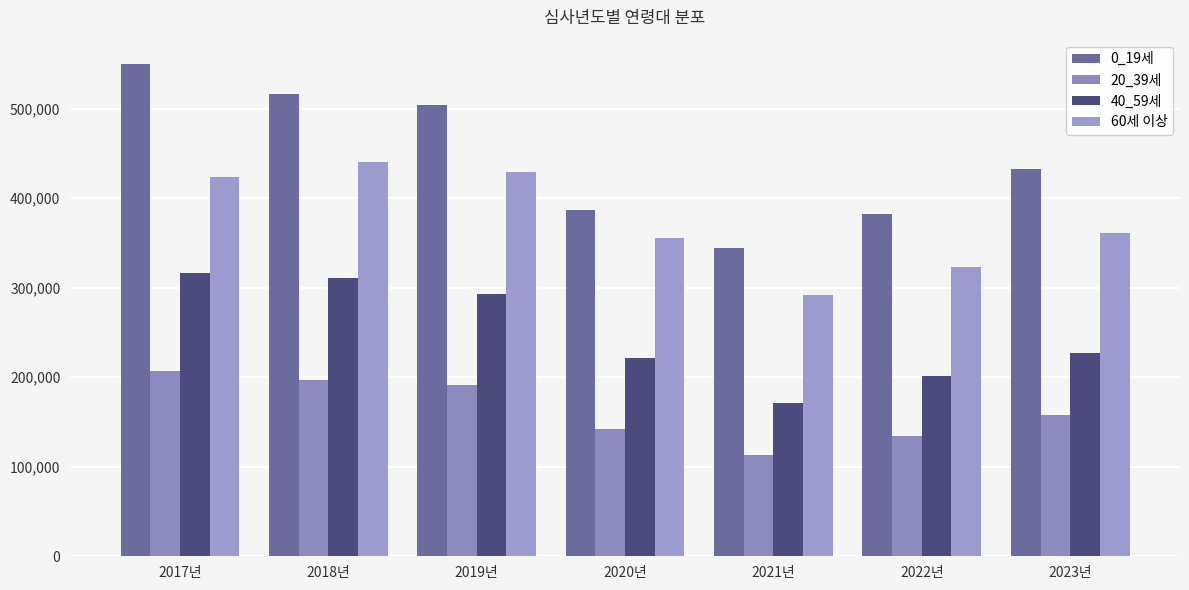

At how many categories does at least one series exceed 421259?

4